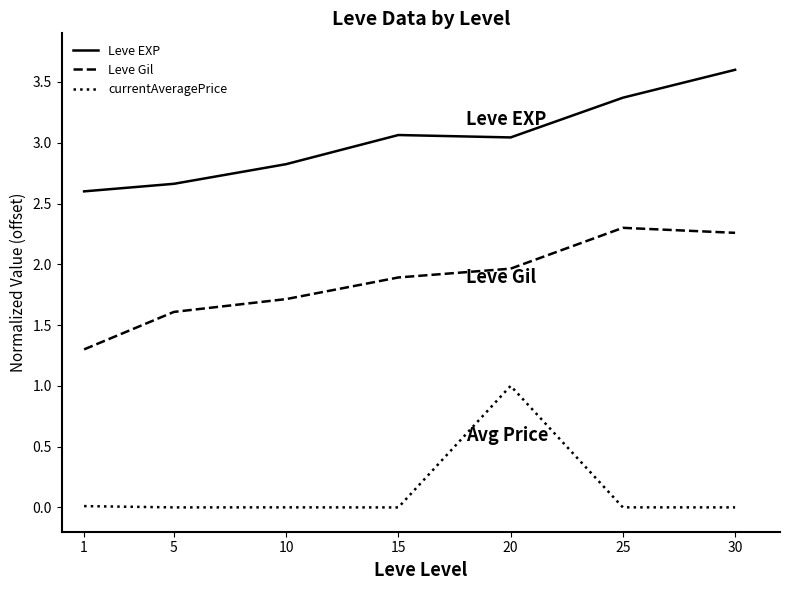

What is the difference between the highest and lowest values at 20?

2.0